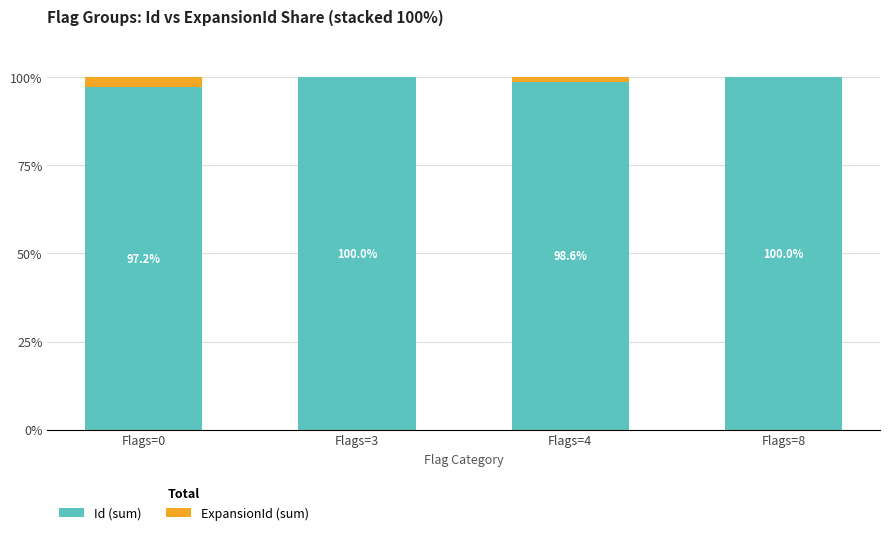

How many Id (sum) values are between 98 and 100?

3